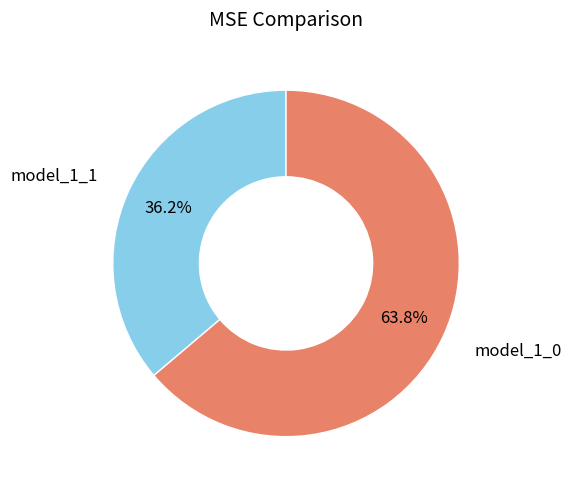

Does any single category account for the majority?

Yes